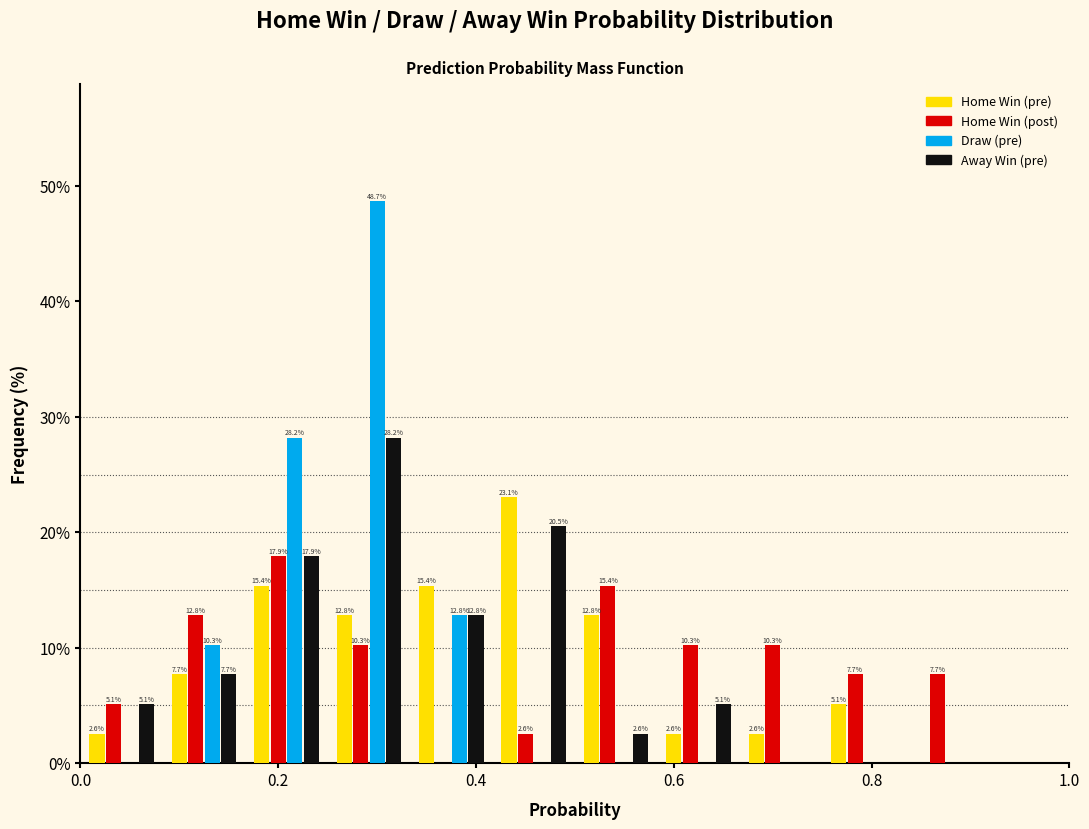

In the Home Win (pre) series, which range on the x-axis has the tallest bar?

0.42 to 0.50